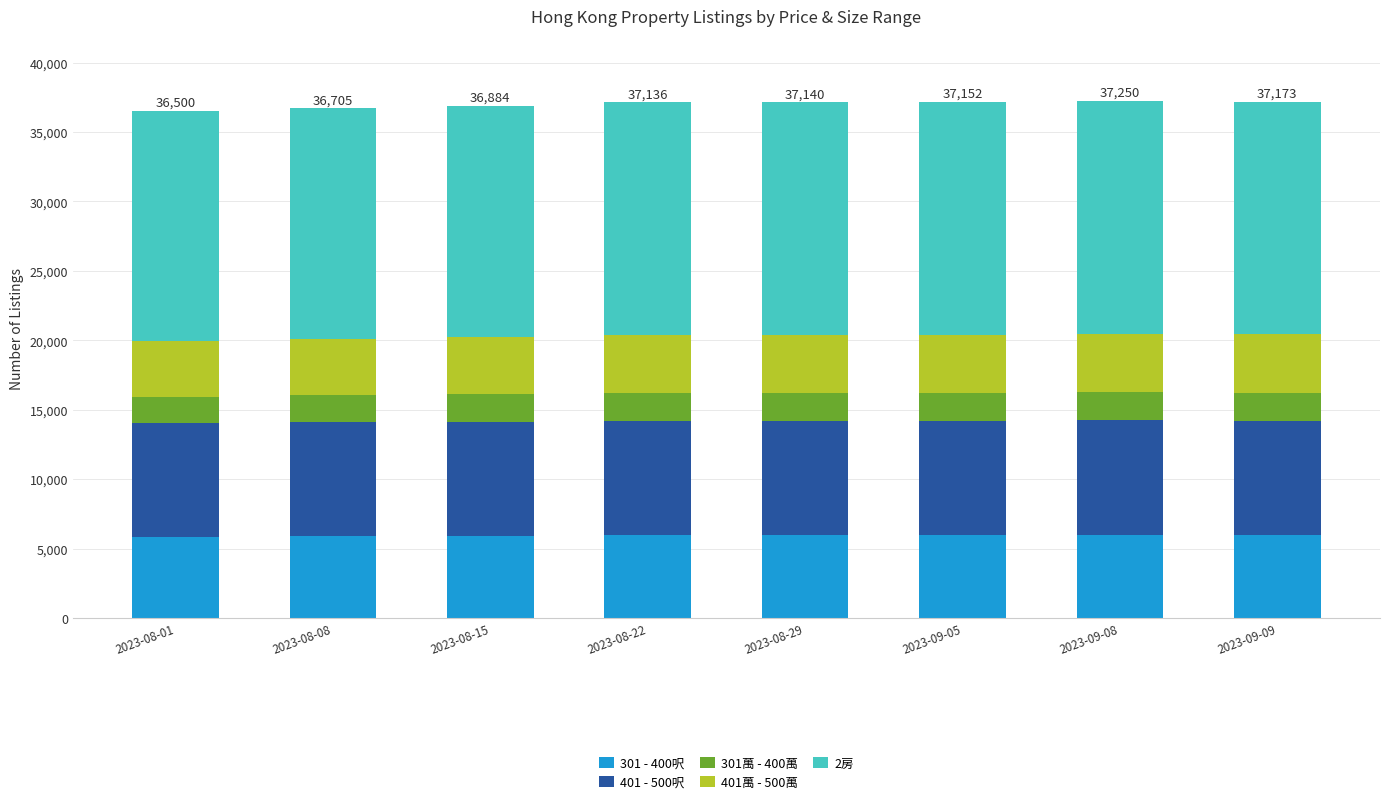

What is the value of the 301 - 400呎 bar at the 8th from the left?

5950